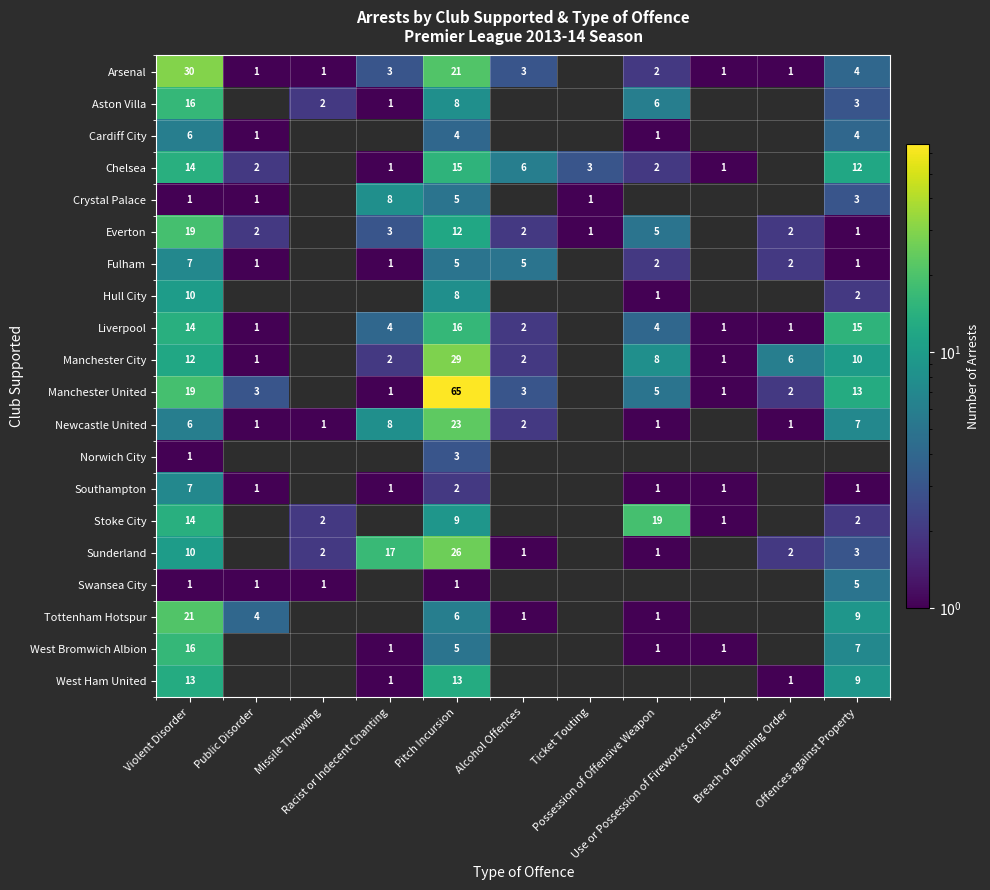

What is the spread (max minus min) of values at Public Disorder?

3.0